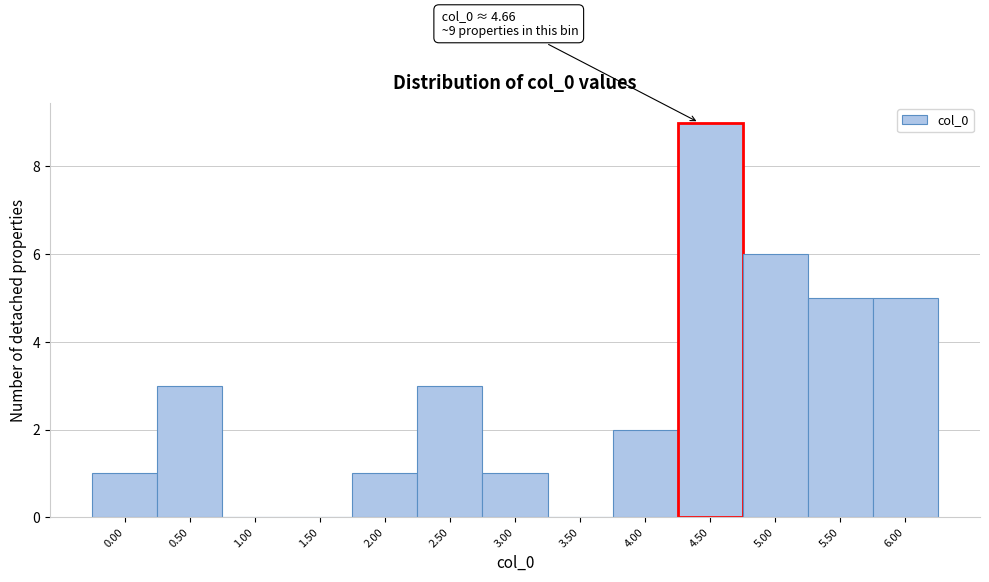

Reading left to right, what are all the values shown in this chart?

0.00=1	0.50=3	1.00=0	1.50=0	2.00=1	2.50=3	3.00=1	3.50=0	4.00=2	4.50=9	5.00=6	5.50=5	6.00=5